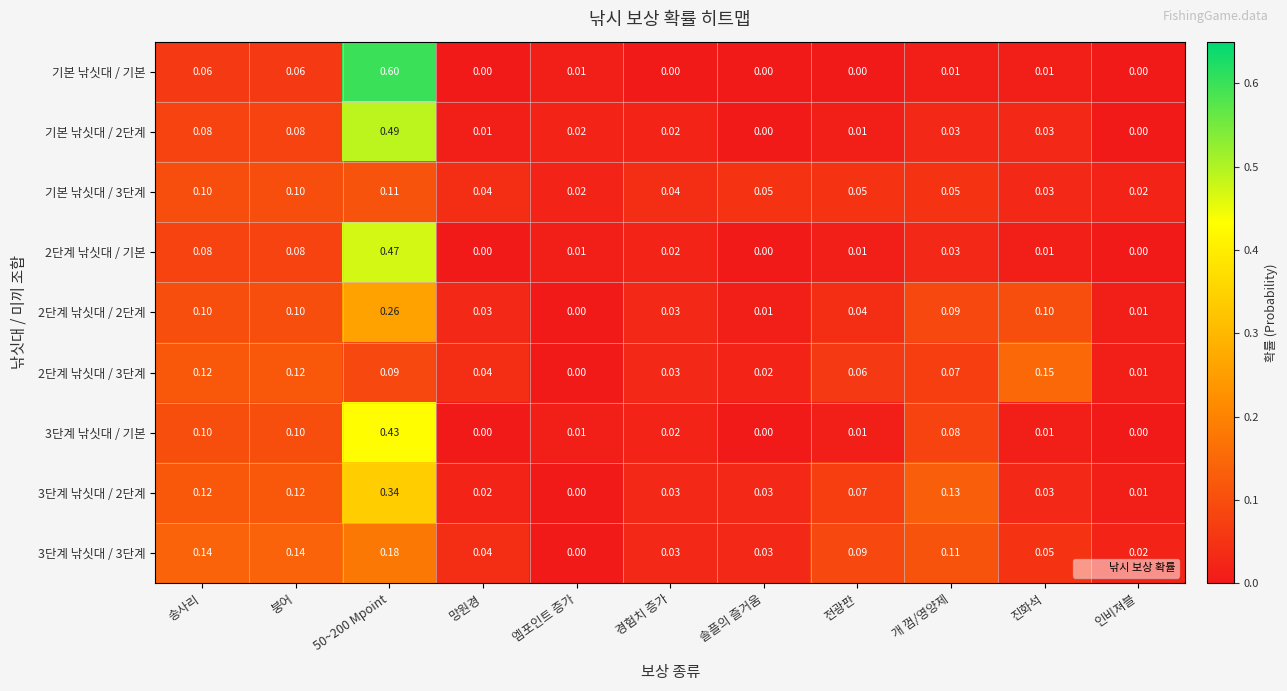

How many data points does each series have?

11